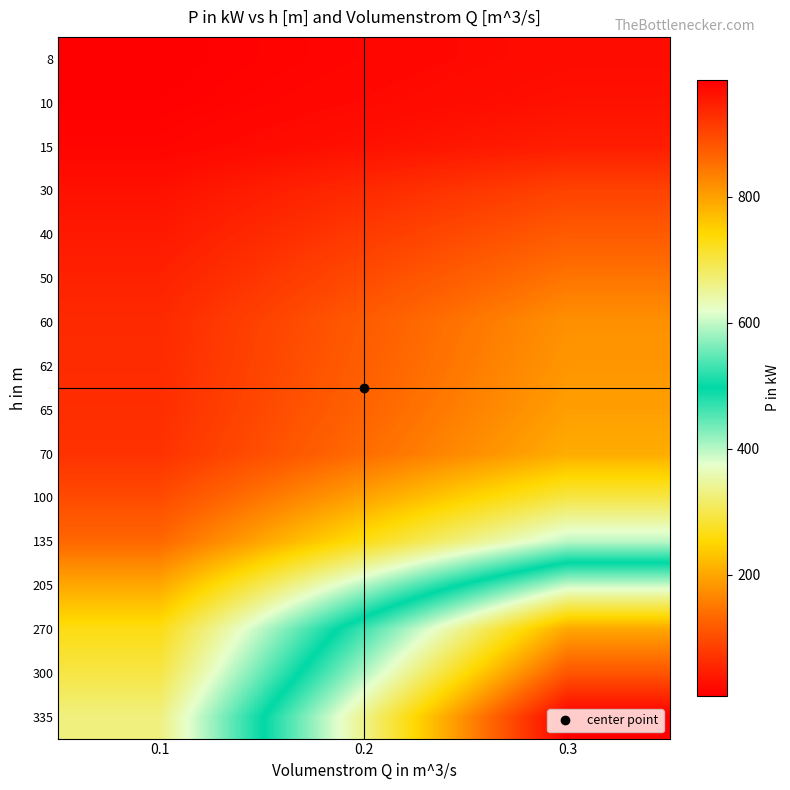

Count the number of data series in this chart.

16